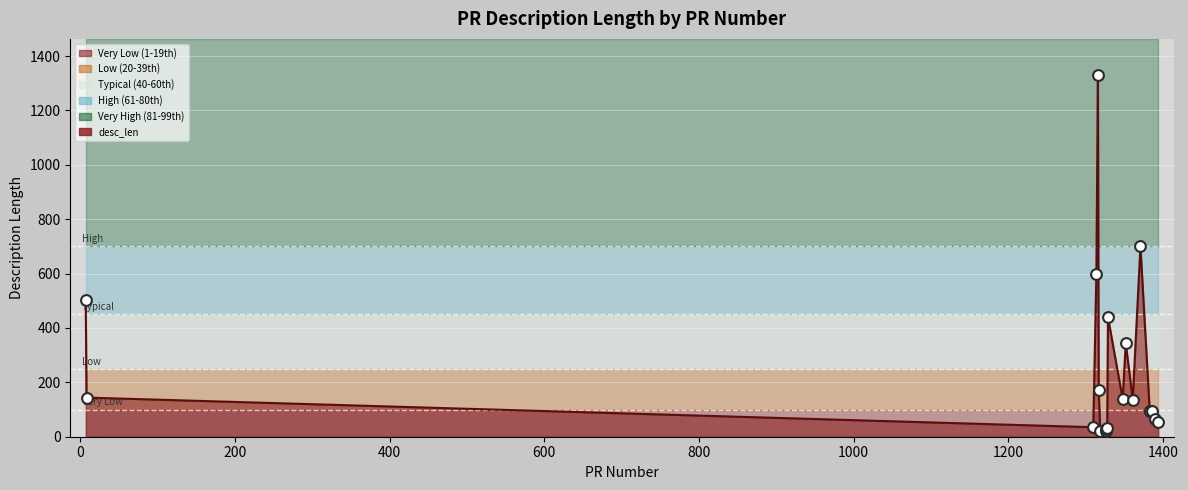

What is the ratio of the value at 1328 to the value at 1384?

0.3